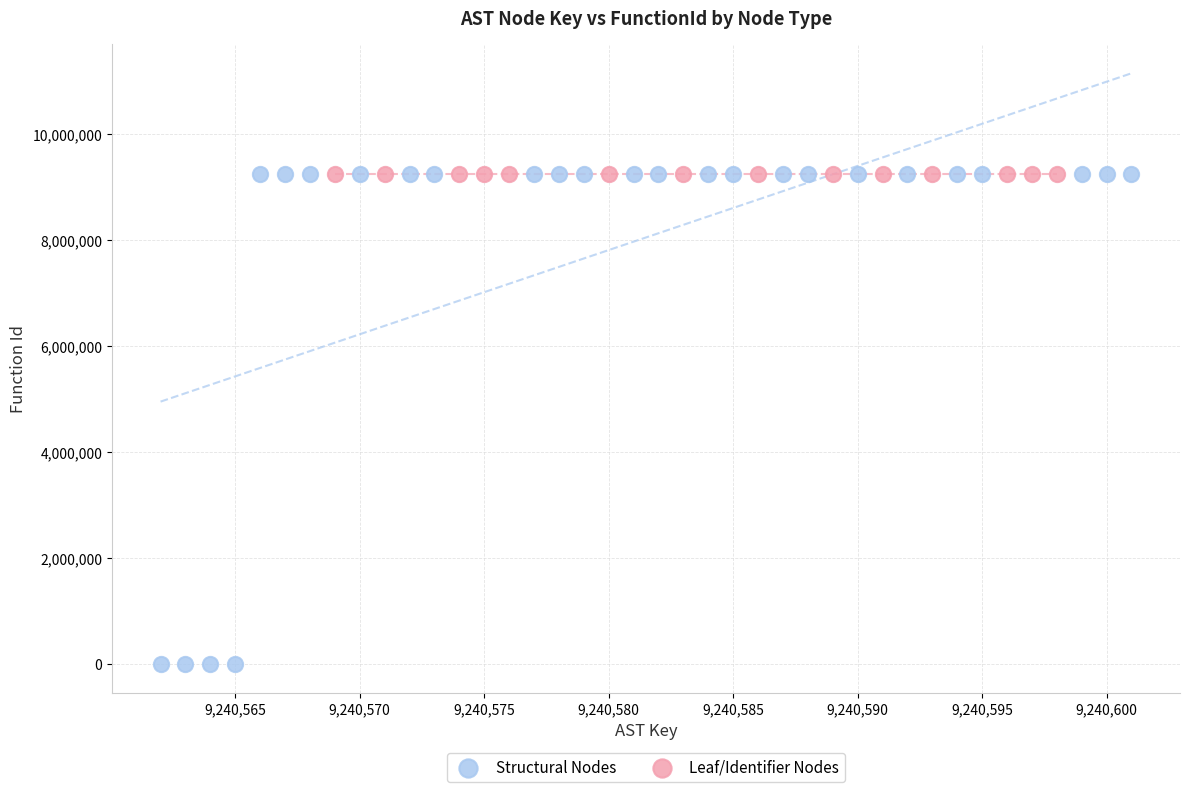

Which series reaches the minimum Y coordinate?

Structural Nodes